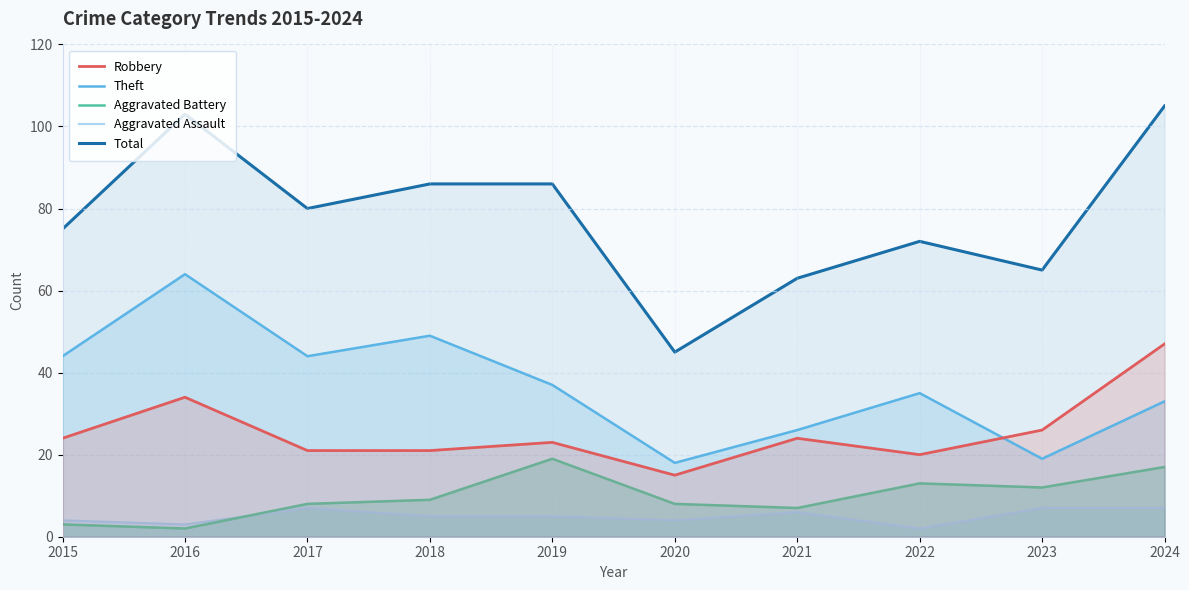

In Theft, how many points are lower than both neighbors (excluding endpoints)?

3